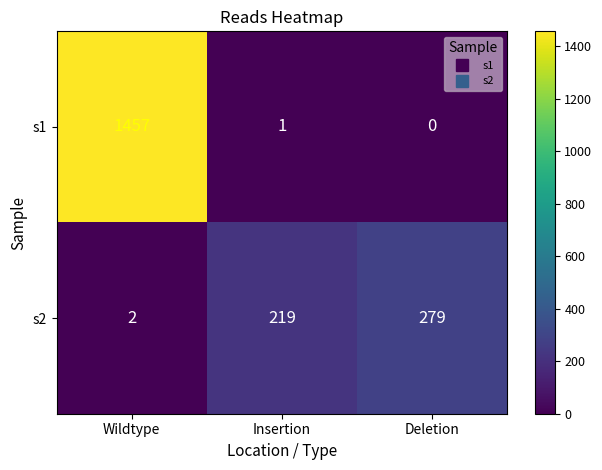

The s1 series shows 0 at Deletion. True or false?

True